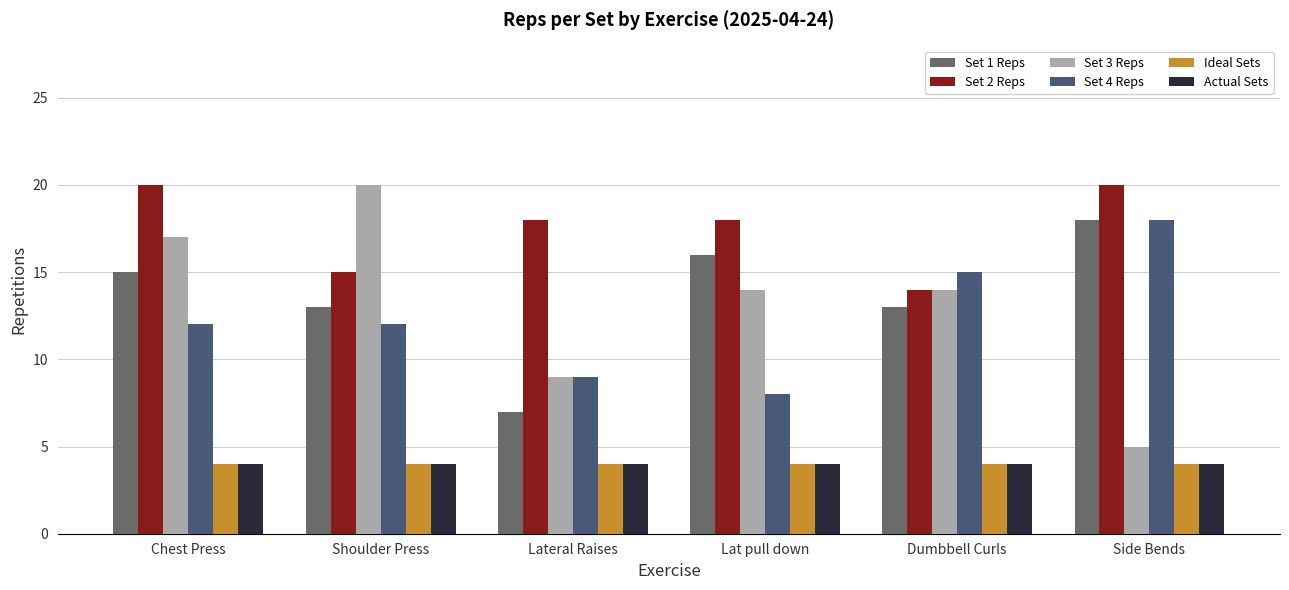

What is the smallest value displayed?

4